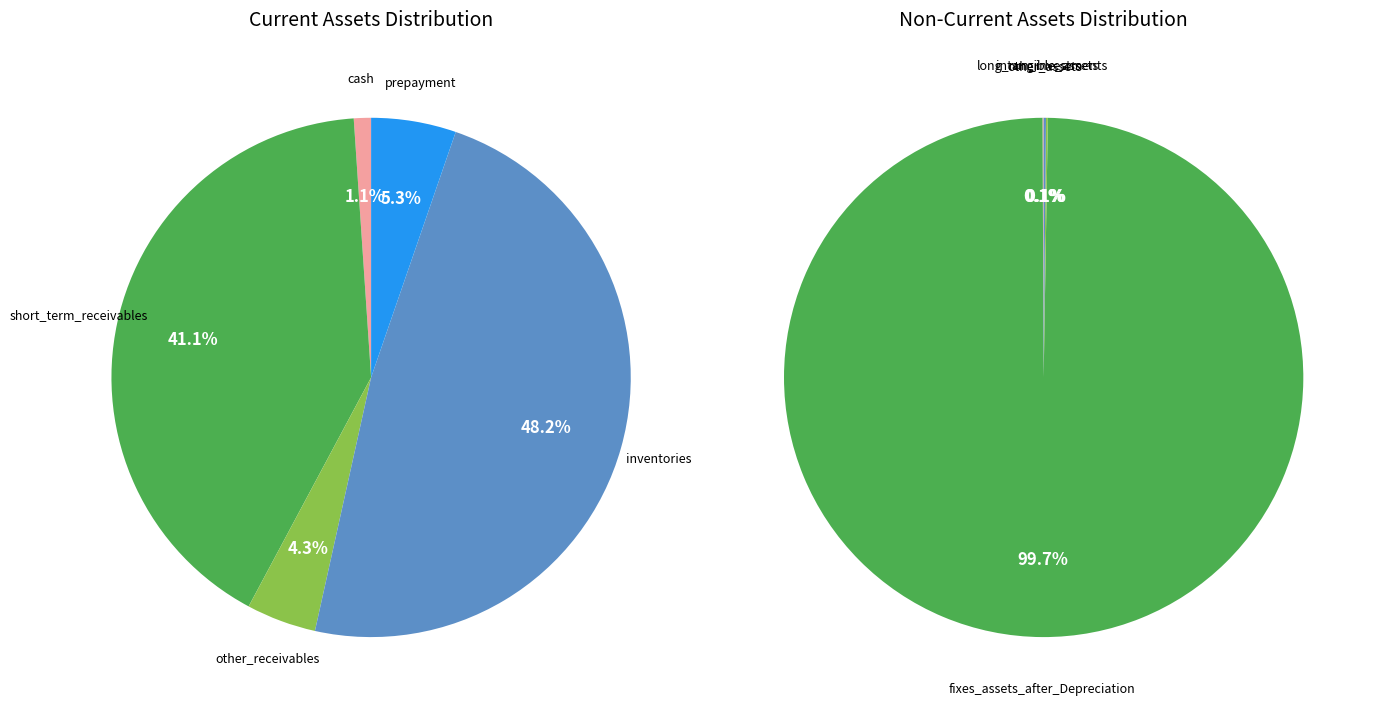

To the nearest percent, what percentage of the pie is cash?

1%